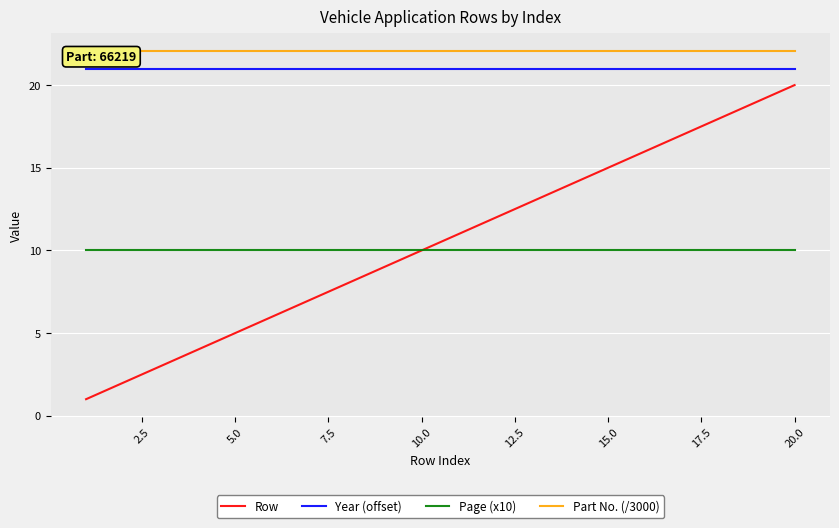

What is the average value of the Part No. (/3000) series?

22.1